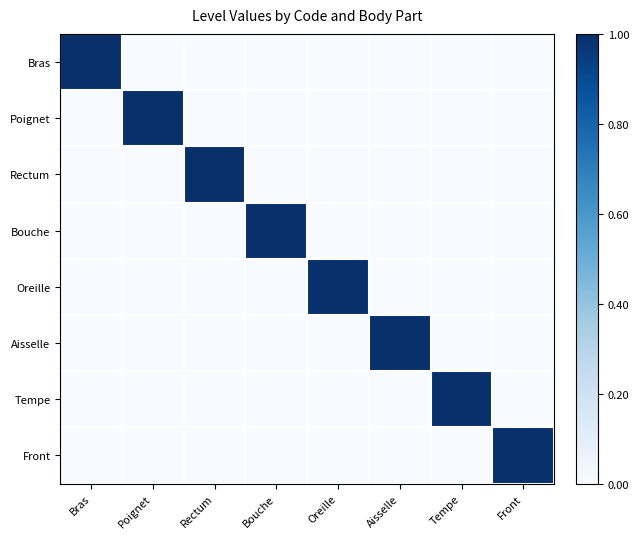

Which series has the largest total across all categories?

Bras